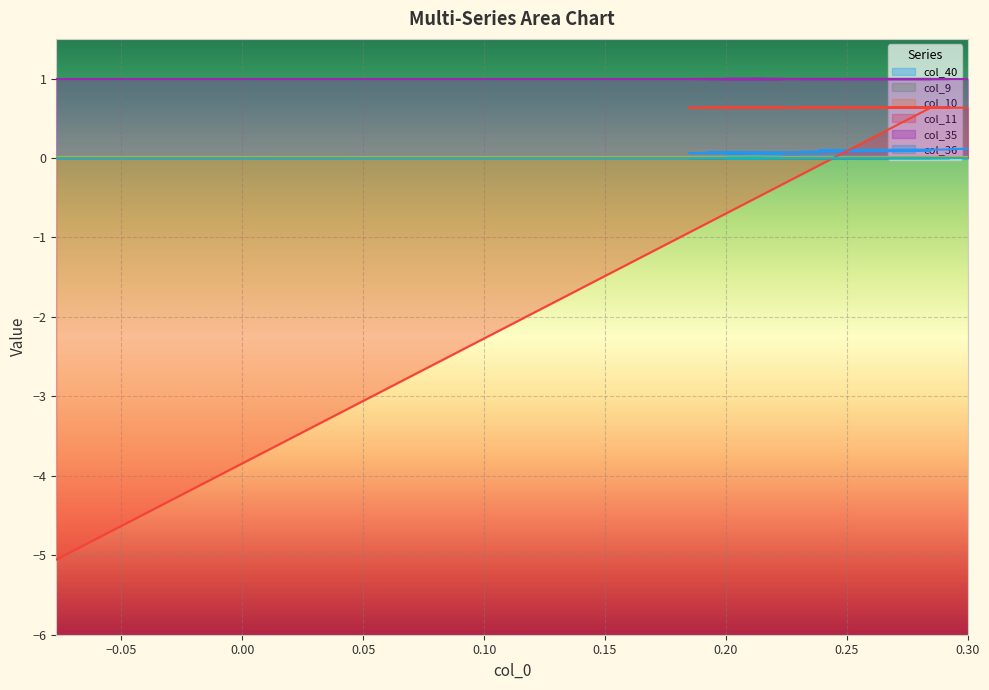

How many lines are shown in the chart?

6